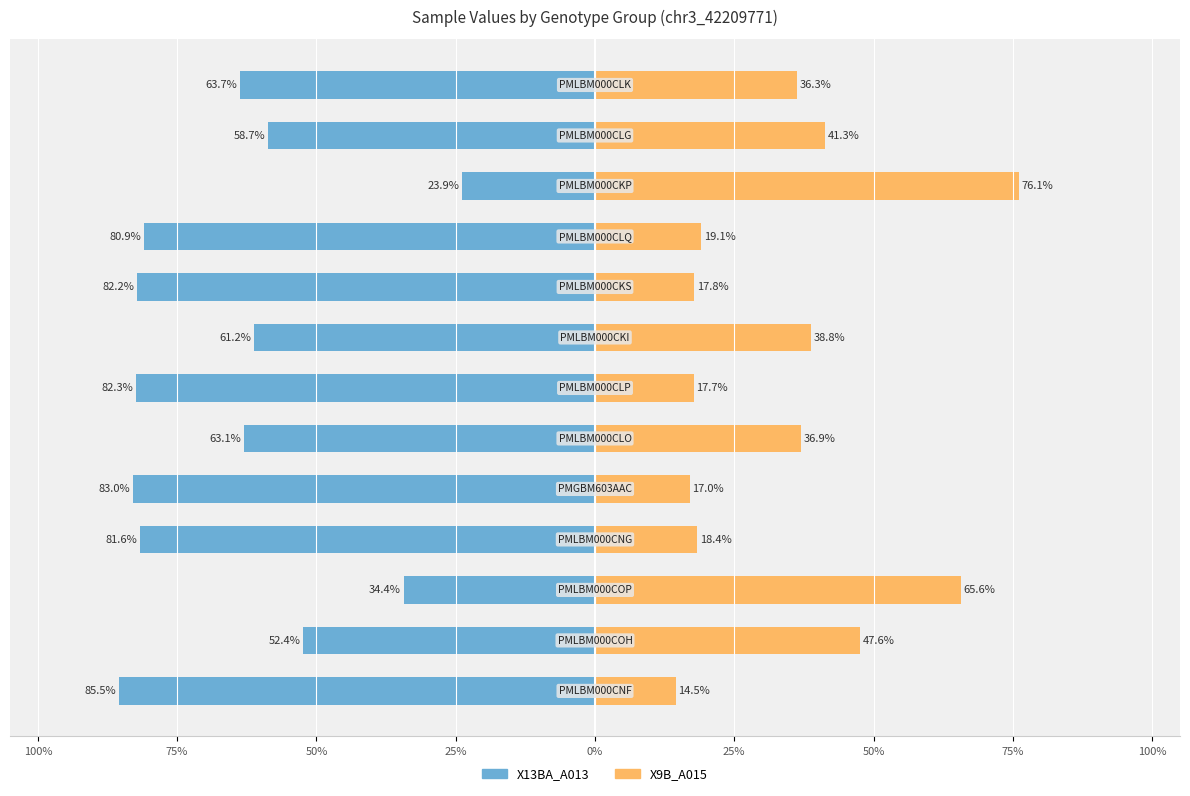

How many data points in X9B_A015 are above 36?

7